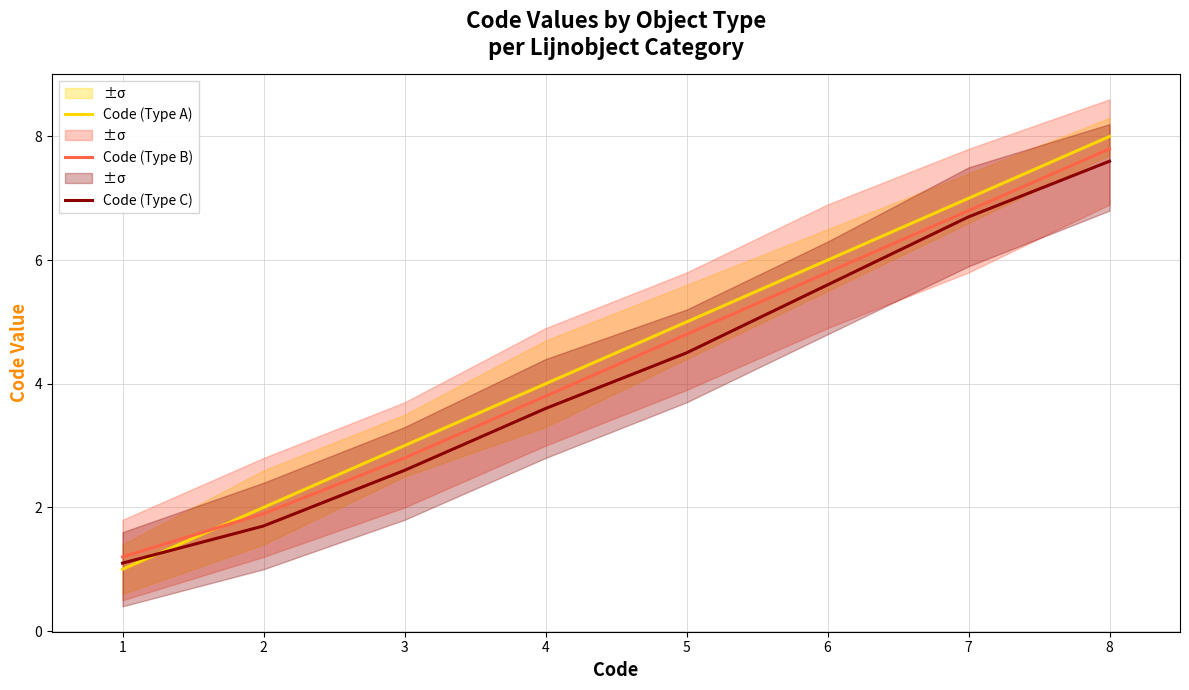

List the series in order of their peak value, highest first.

Code (Type A), Code (Type B), Code (Type C)